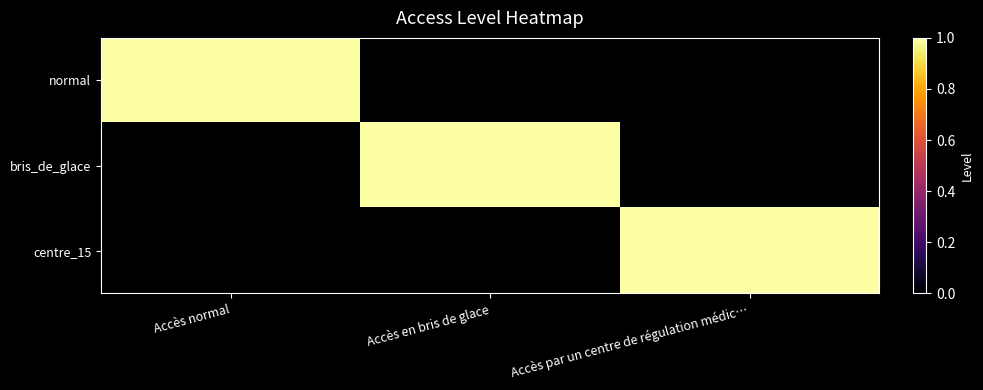

Reading left to right, list all the values displayed in this chart.

normal: Accès normal=1	Accès en bris de glace=0	Accès par un centre de régulation médic…=0
bris_de_glace: Accès normal=0	Accès en bris de glace=1	Accès par un centre de régulation médic…=0
centre_15: Accès normal=0	Accès en bris de glace=0	Accès par un centre de régulation médic…=1